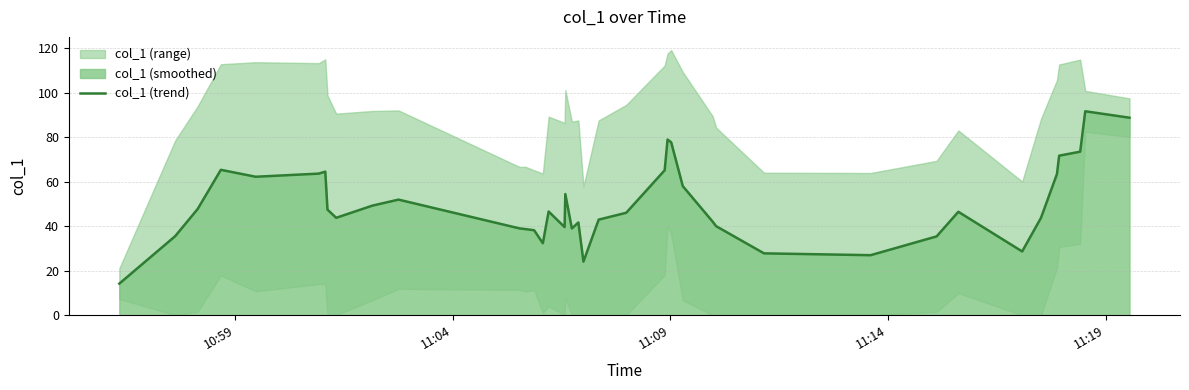

What is the maximum value for col_1 (trend)?

91.6